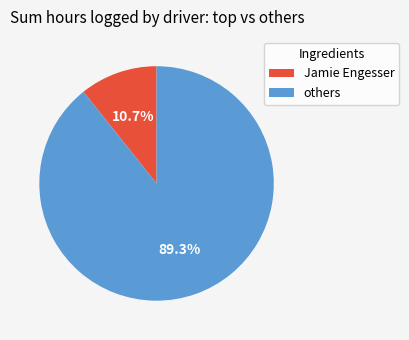

To the nearest percent, what is the average slice percentage?

50%